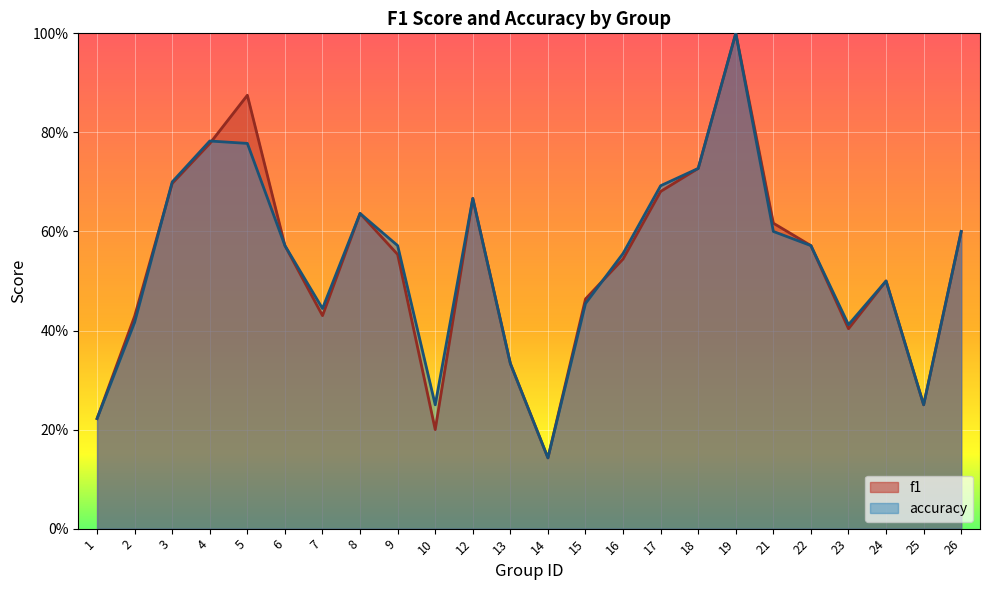

What is the sum of all f1 values?

12.9